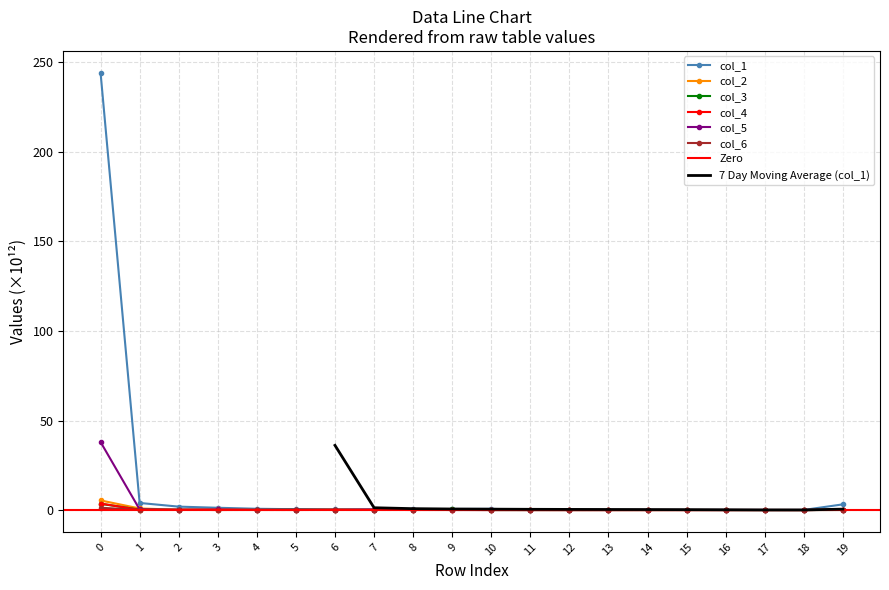

Count the number of data series in this chart.

6